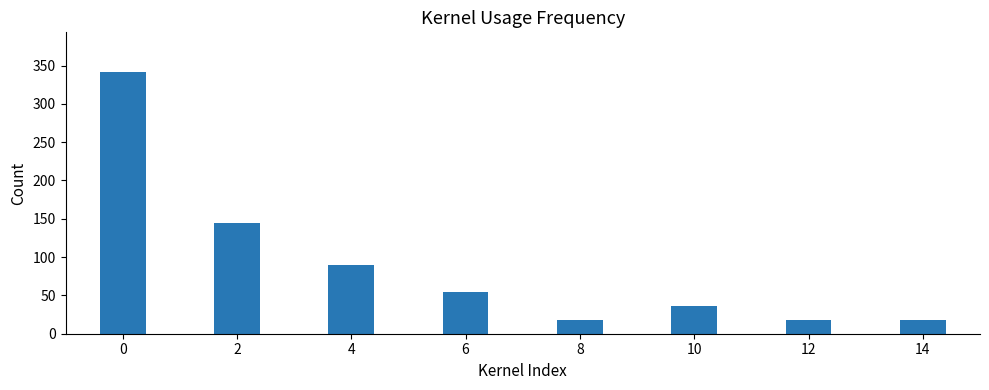

What is the value of the 5th bar from the left?

18